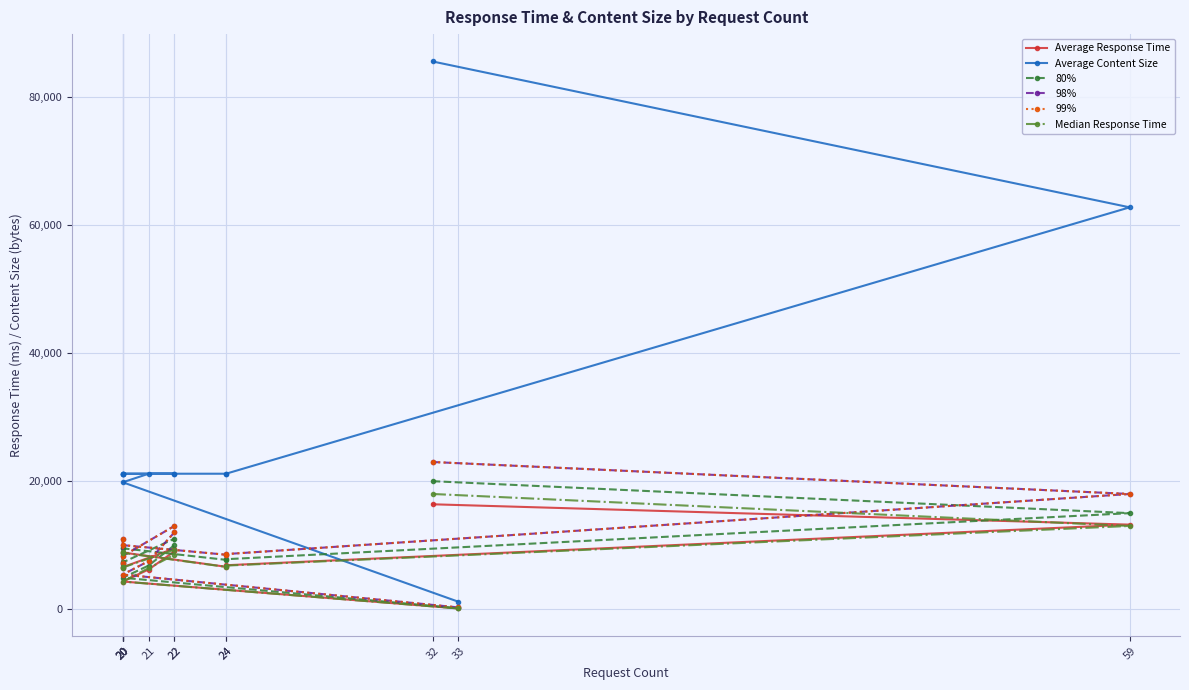

What is the average value of the Median Response Time series?

7992.2